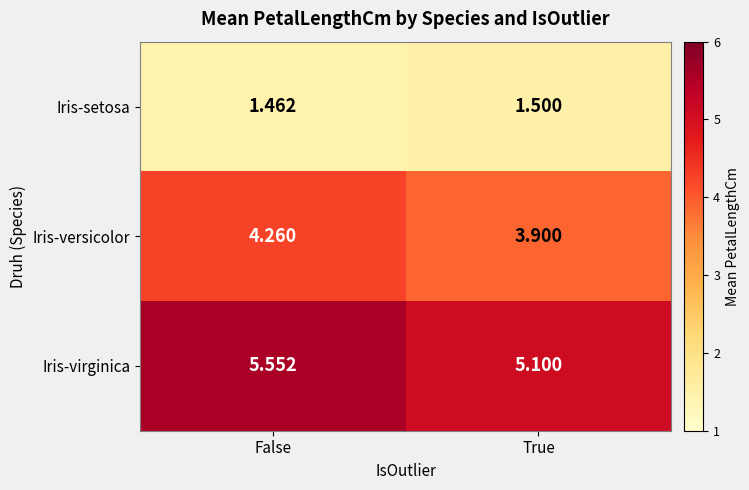

Which series has the largest total across all categories?

Iris-virginica